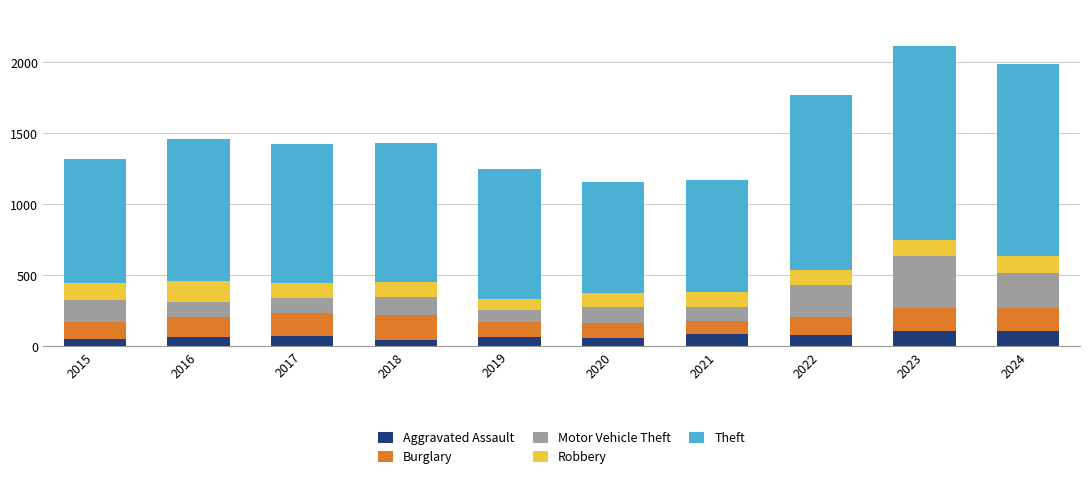

Does the chart contain any negative values?

No